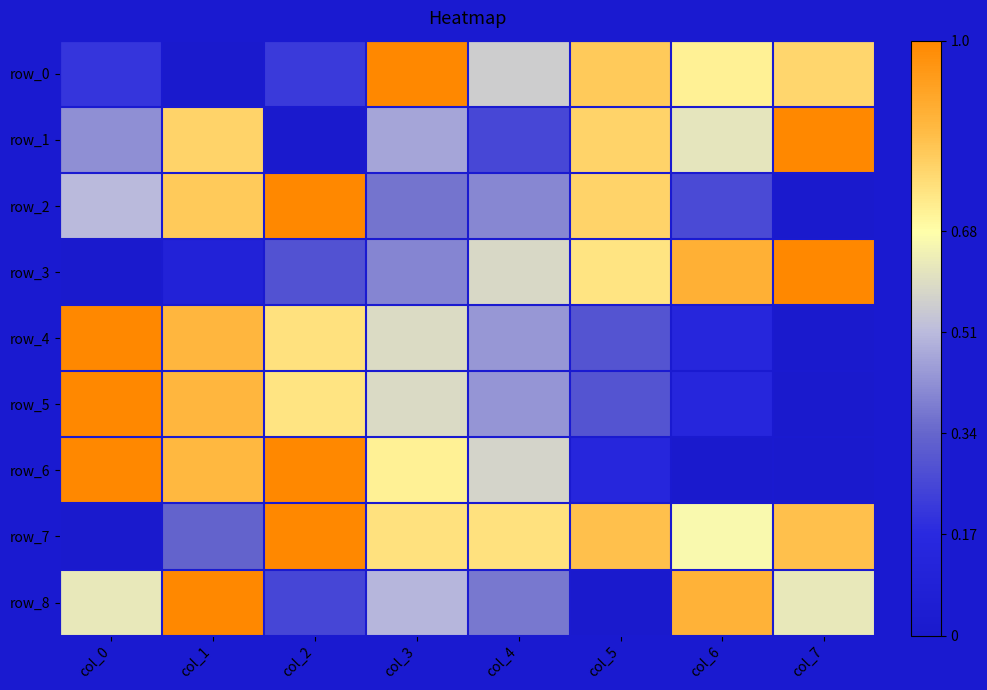

Reading left to right, what are all the values shown in this chart?

row_0: col_0=0.2	col_1=0.0	col_2=0.2	col_3=1.0	col_4=0.6	col_5=0.8	col_6=0.7	col_7=0.8
row_1: col_0=0.4	col_1=0.8	col_2=0.0	col_3=0.5	col_4=0.3	col_5=0.8	col_6=0.6	col_7=1.0
row_2: col_0=0.5	col_1=0.8	col_2=1.0	col_3=0.4	col_4=0.4	col_5=0.8	col_6=0.3	col_7=0.0
row_3: col_0=0.0	col_1=0.1	col_2=0.3	col_3=0.4	col_4=0.6	col_5=0.7	col_6=0.9	col_7=1.0
row_4: col_0=1.0	col_1=0.9	col_2=0.8	col_3=0.6	col_4=0.4	col_5=0.3	col_6=0.1	col_7=0.0
row_5: col_0=1.0	col_1=0.9	col_2=0.7	col_3=0.6	col_4=0.4	col_5=0.3	col_6=0.1	col_7=0.0
row_6: col_0=1.0	col_1=0.9	col_2=1.0	col_3=0.7	col_4=0.6	col_5=0.1	col_6=0.0	col_7=0.0
row_7: col_0=0.0	col_1=0.3	col_2=1.0	col_3=0.8	col_4=0.8	col_5=0.8	col_6=0.7	col_7=0.8
row_8: col_0=0.6	col_1=1.0	col_2=0.3	col_3=0.5	col_4=0.4	col_5=0.0	col_6=0.9	col_7=0.6